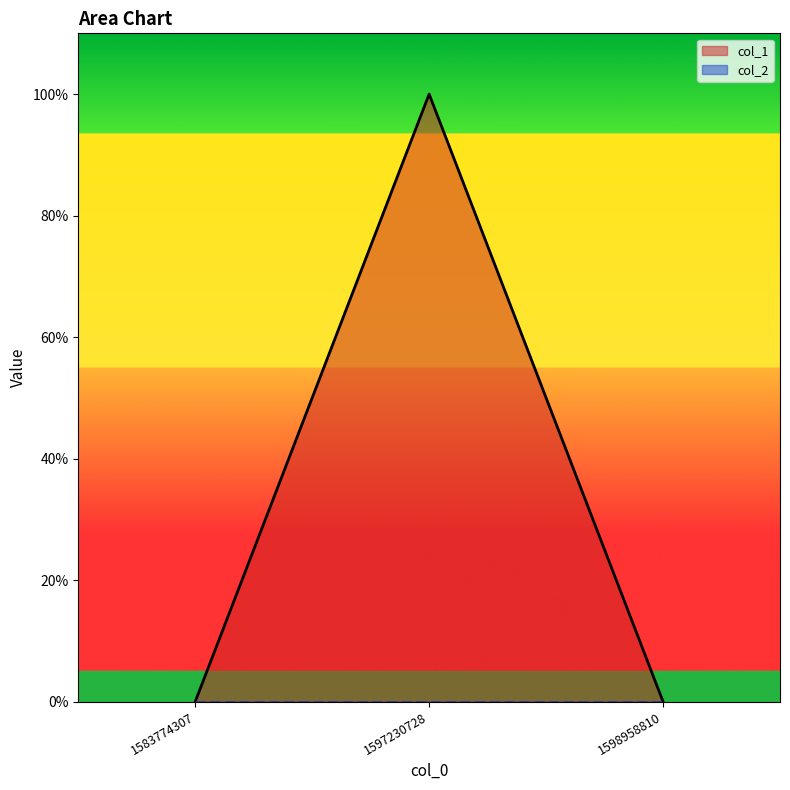

Between 1583774307 and 1598958810, which is larger?

1583774307